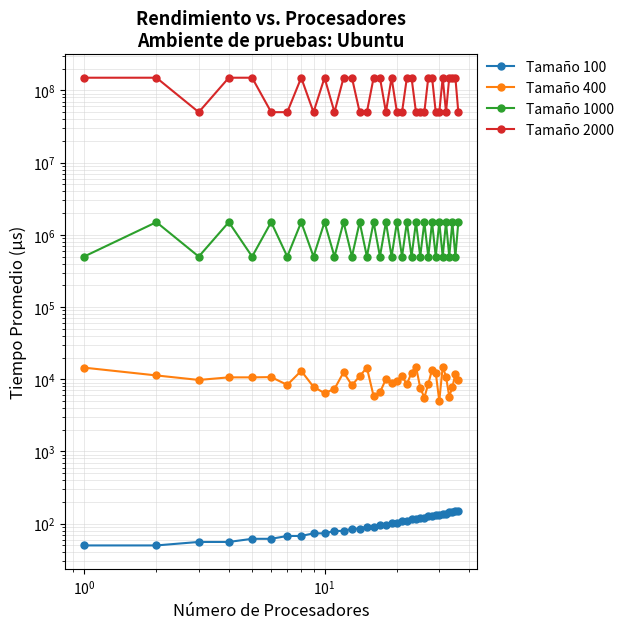

Which series has the largest total across all categories?

Tamaño 2000